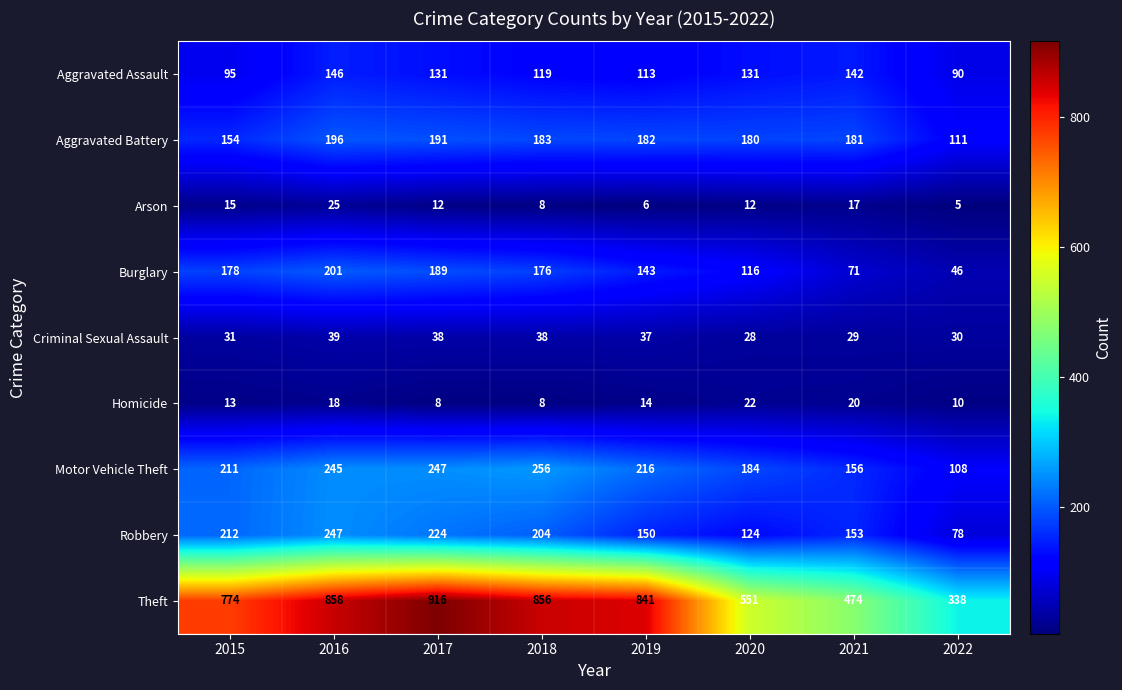

True or false: Criminal Sexual Assault has a value of 47 at 2020.

False